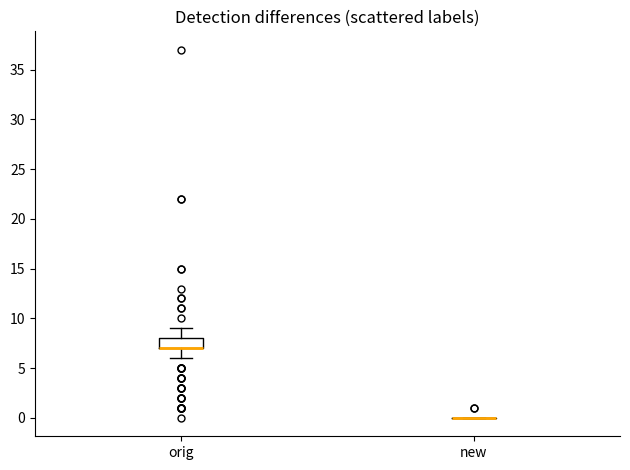

Which box is the tallest, from its lower edge to its upper edge?

orig